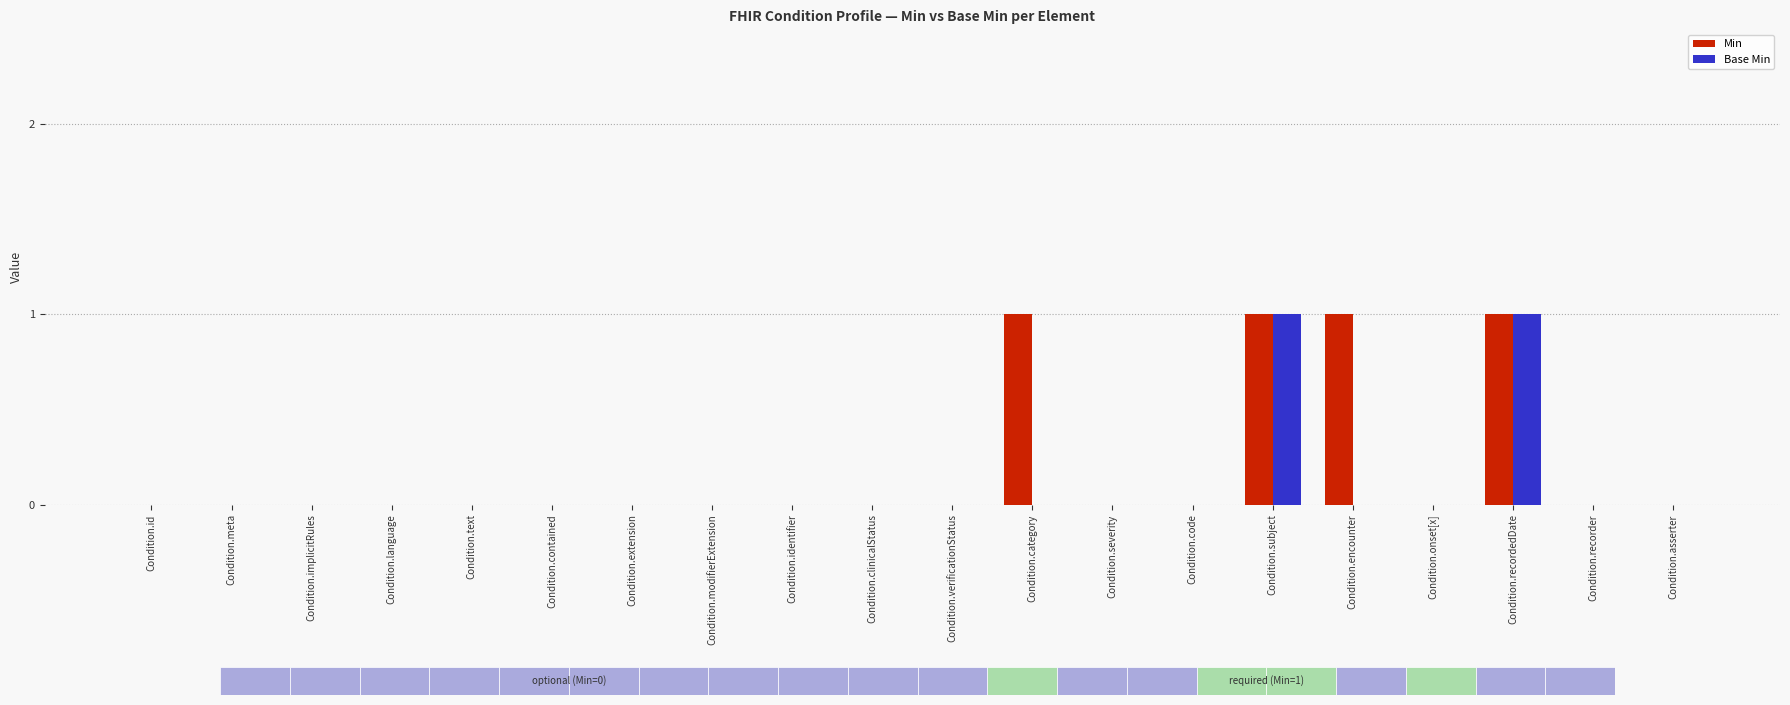

Reading left to right, transcribe all the data shown in this chart.

Min: Condition.id=0	Condition.meta=0	Condition.implicitRules=0	Condition.language=0	Condition.text=0	Condition.contained=0	Condition.extension=0	Condition.modifierExtension=0	Condition.identifier=0	Condition.clinicalStatus=0	Condition.verificationStatus=0	Condition.category=1	Condition.severity=0	Condition.code=0	Condition.subject=1	Condition.encounter=1	Condition.onset[x]=0	Condition.recordedDate=1	Condition.recorder=0	Condition.asserter=0
Base Min: Condition.id=0	Condition.meta=0	Condition.implicitRules=0	Condition.language=0	Condition.text=0	Condition.contained=0	Condition.extension=0	Condition.modifierExtension=0	Condition.identifier=0	Condition.clinicalStatus=0	Condition.verificationStatus=0	Condition.category=0	Condition.severity=0	Condition.code=0	Condition.subject=1	Condition.encounter=0	Condition.onset[x]=0	Condition.recordedDate=1	Condition.recorder=0	Condition.asserter=0